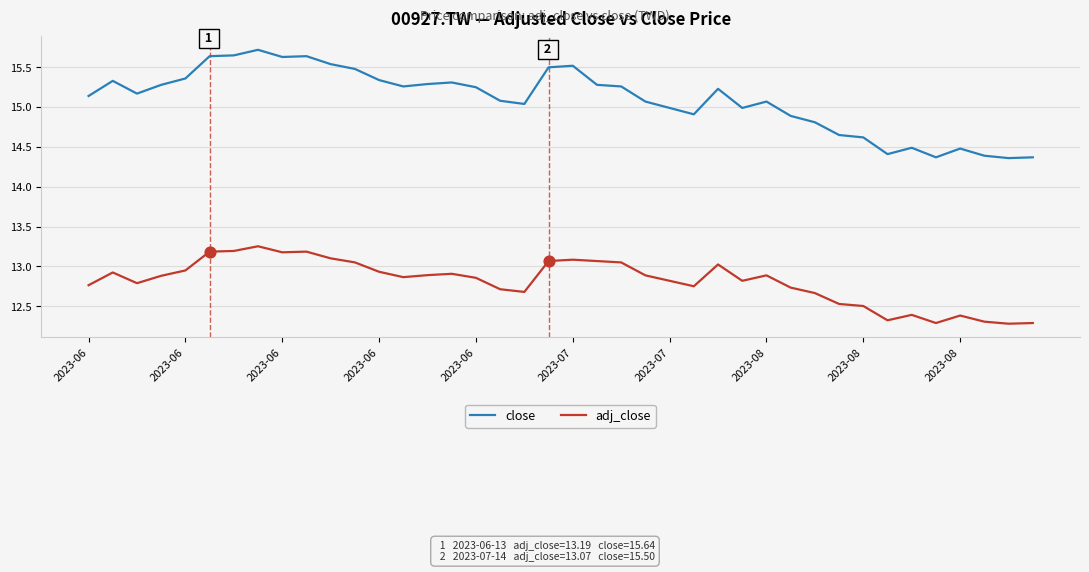

Which series has the largest total across all categories?

close